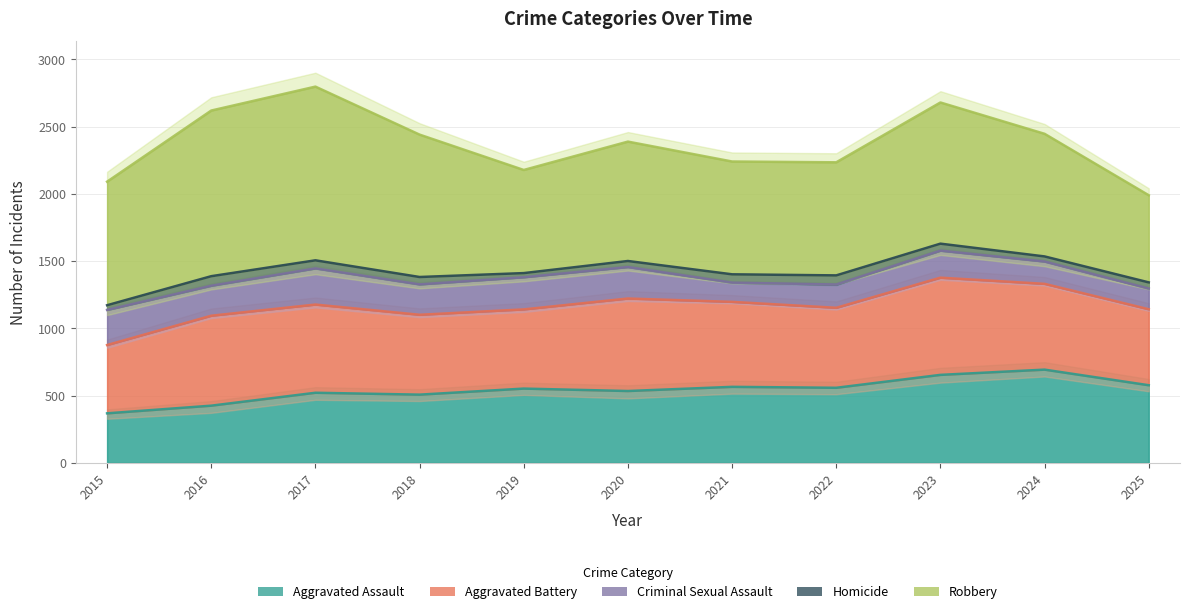

In Robbery, how many points are higher than both neighbors (excluding endpoints)?

3